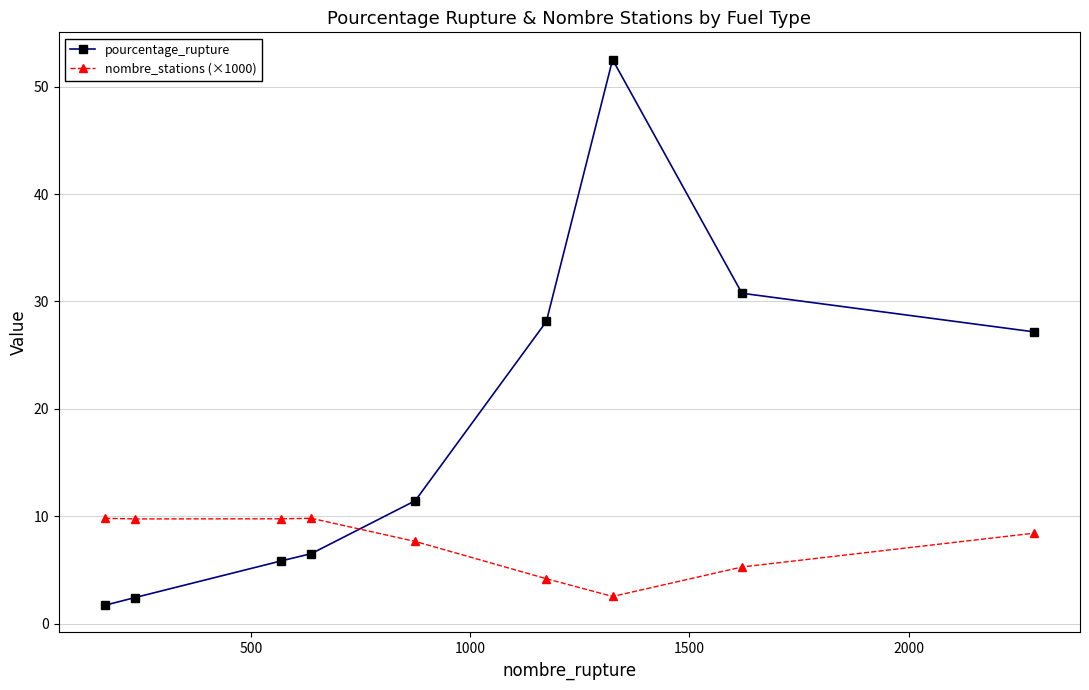

How many values in the pourcentage_rupture series are below 11?

4